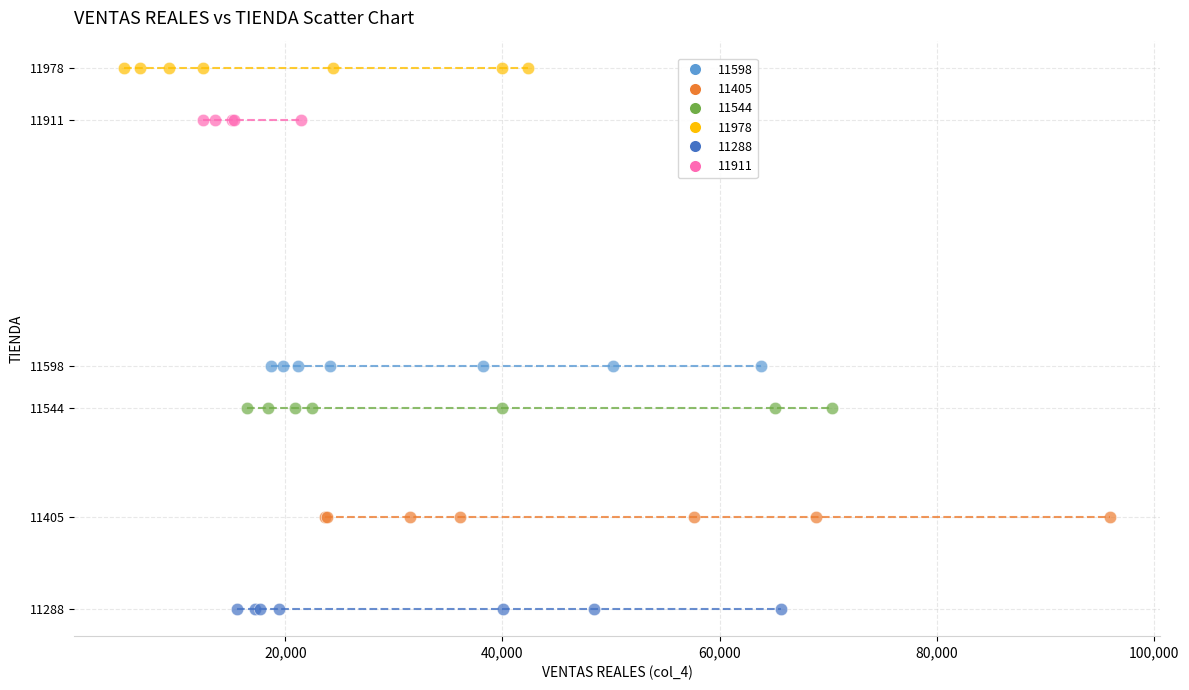

Which series contains the lowest Y value?

11288